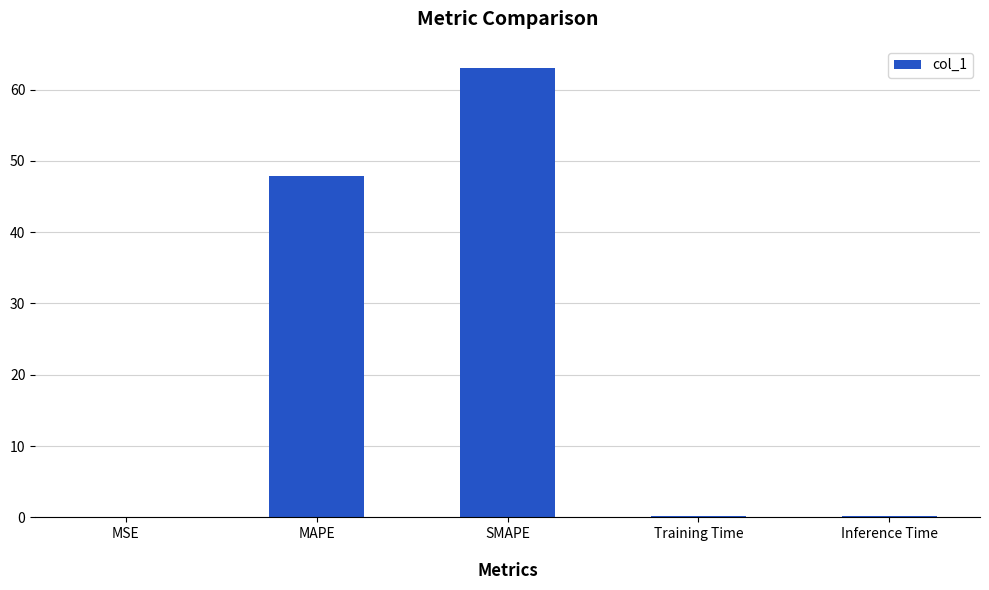

Where is the data nearest to the value 31?

MAPE